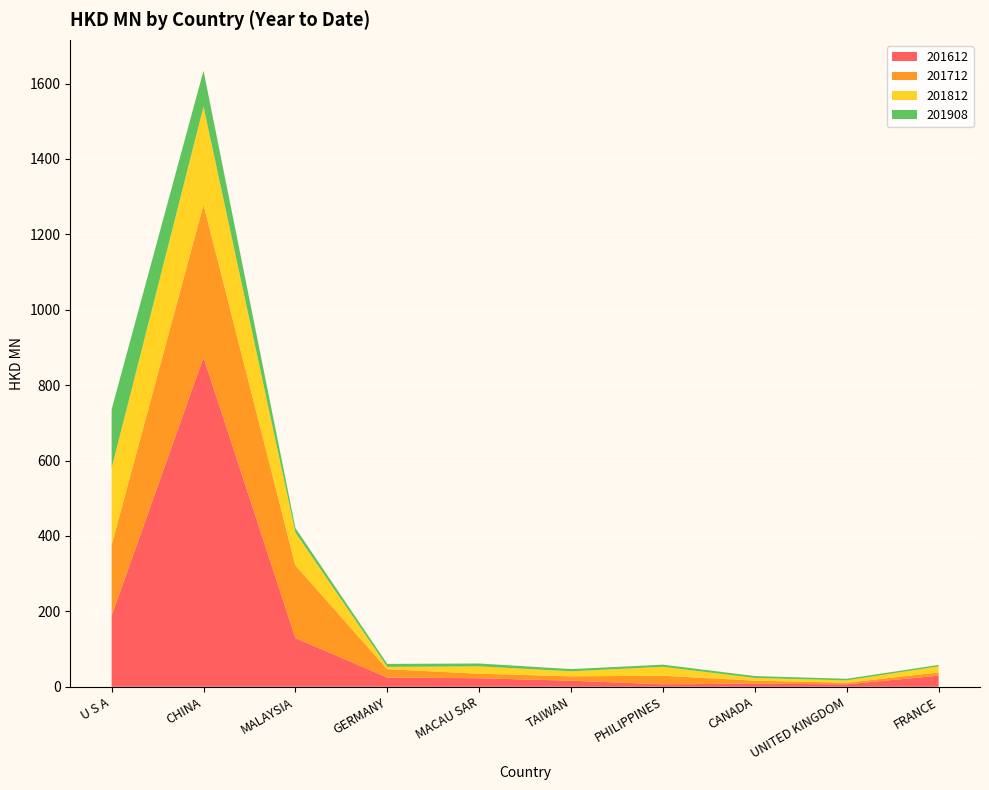

Reading right to left, transcribe all the data shown in this chart.

201612: 29.5	6.5	8.2	6.7	16.1	22.6	24.5	129.3	873.8	189.0
201712: 8.6	4.3	8.1	22.6	11.7	12.0	22.2	192.6	405.0	187.4
201812: 16.0	6.1	7.1	23.6	13.2	19.5	6.0	87.1	259.9	203.6
201908: 3.8	4.3	5.0	5.8	5.8	7.7	7.9	12.2	95.6	155.8